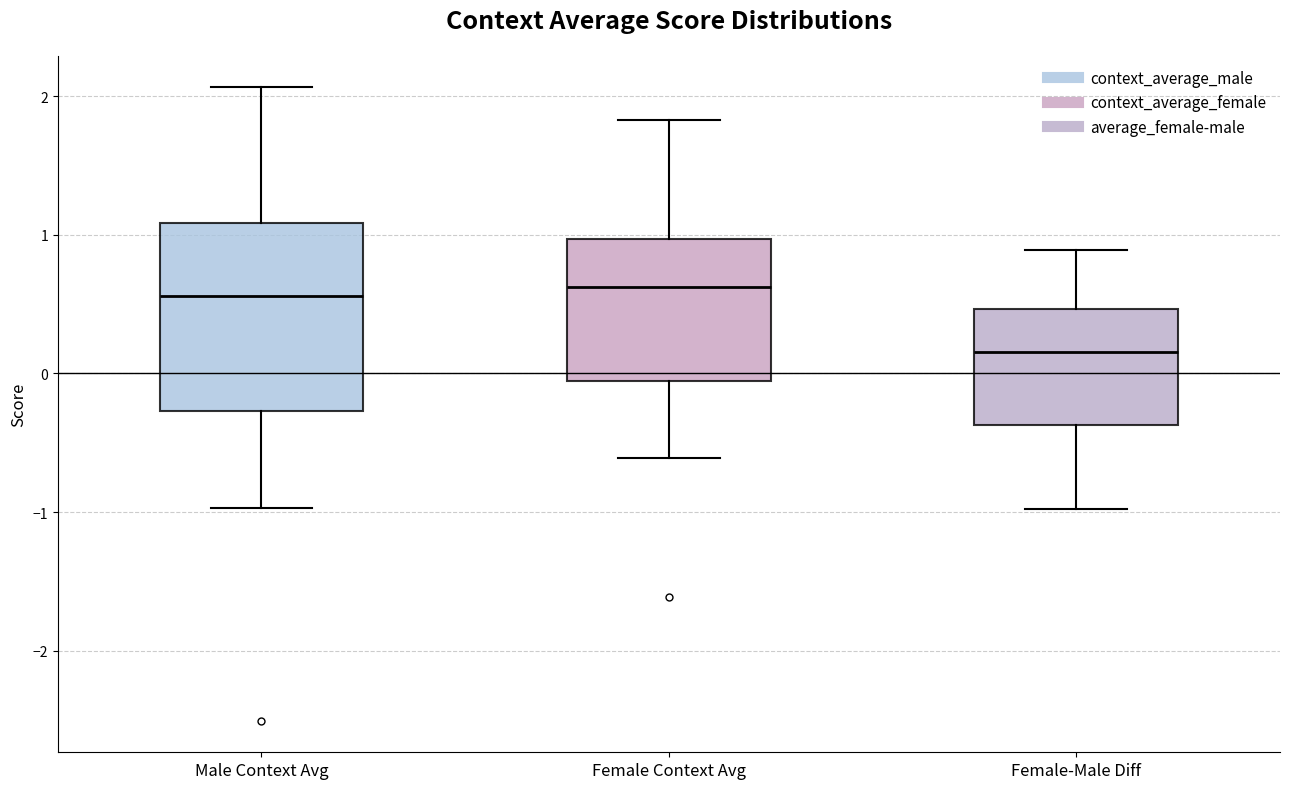

Reading left to right, read every box against the y-axis: the position of its median line, the range the box covers, and the ends of its whiskers. The values are not printed on the chart, so give them approximately, as read against the axis.

Male Context Avg: median 0.6, box -0.3 to 1.1, whiskers -1.0 to 2.1
Female Context Avg: median 0.6, box -0.1 to 1.0, whiskers -0.6 to 1.8
Female-Male Diff: median 0.2, box -0.4 to 0.5, whiskers -1.0 to 0.9